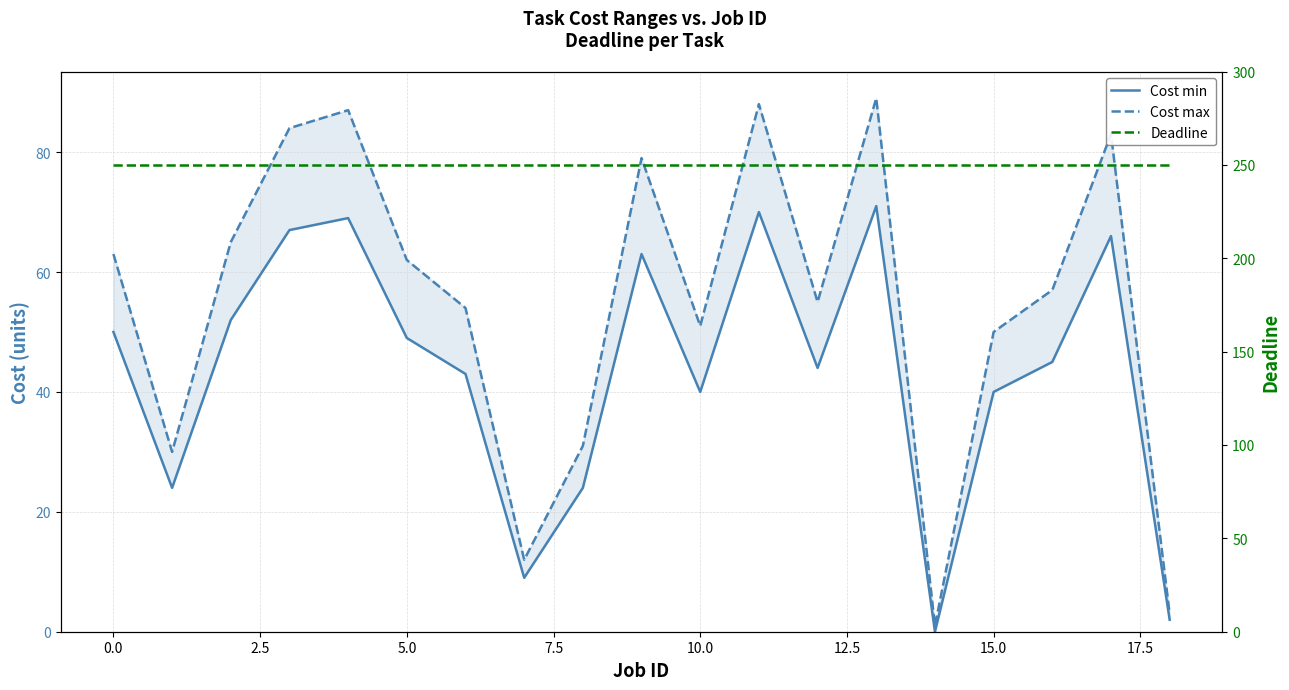

Which series has the largest total across all categories?

Deadline